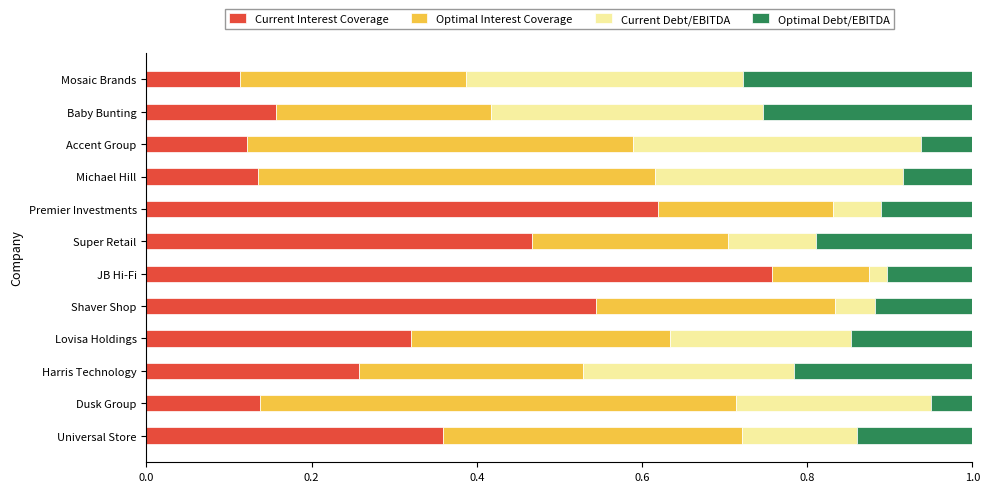

What is the sum of all Current Interest Coverage values?

4.0